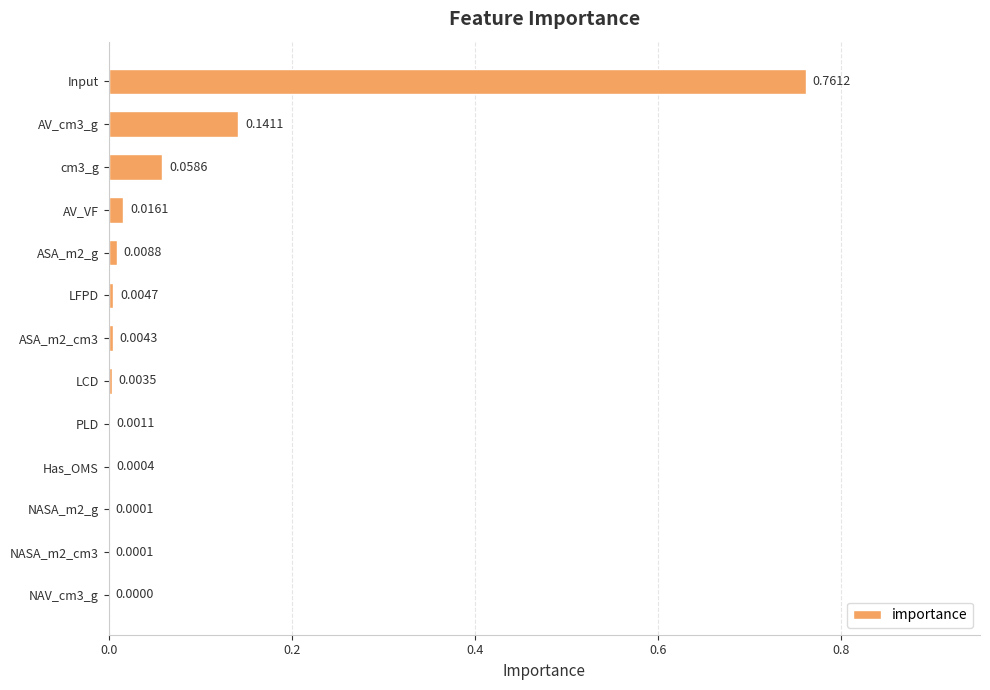

What is the sum of all values?

1.0